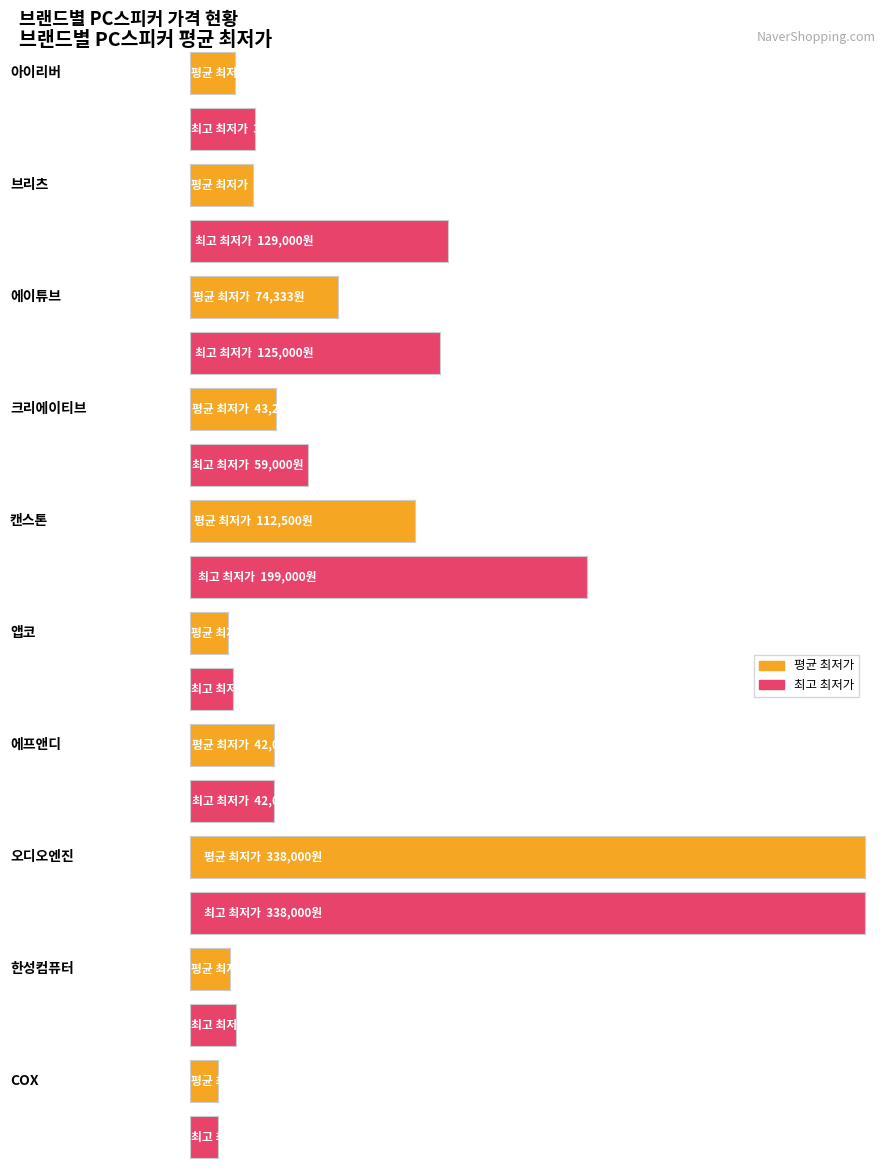

Which series has the widest spread of values?

평균 최저가